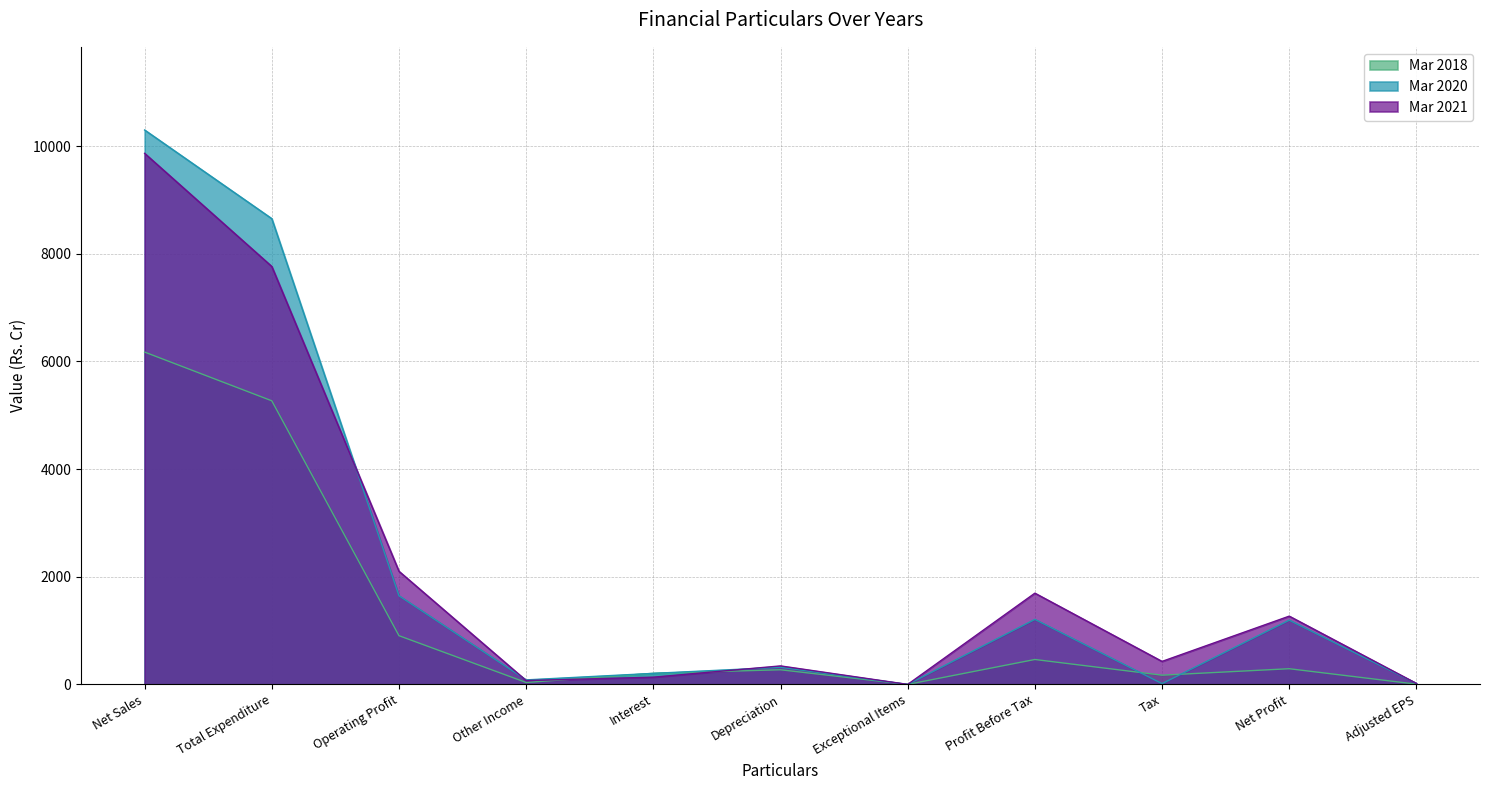

How many values in the Mar 2021 series exceed 427?

6